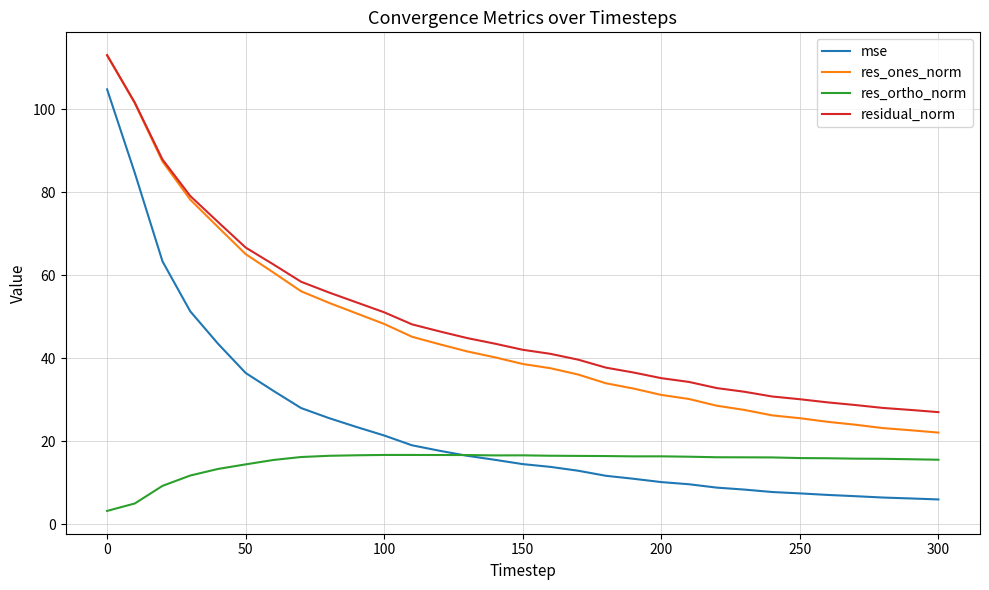

What is the highest value of the res_ortho_norm series?

16.7